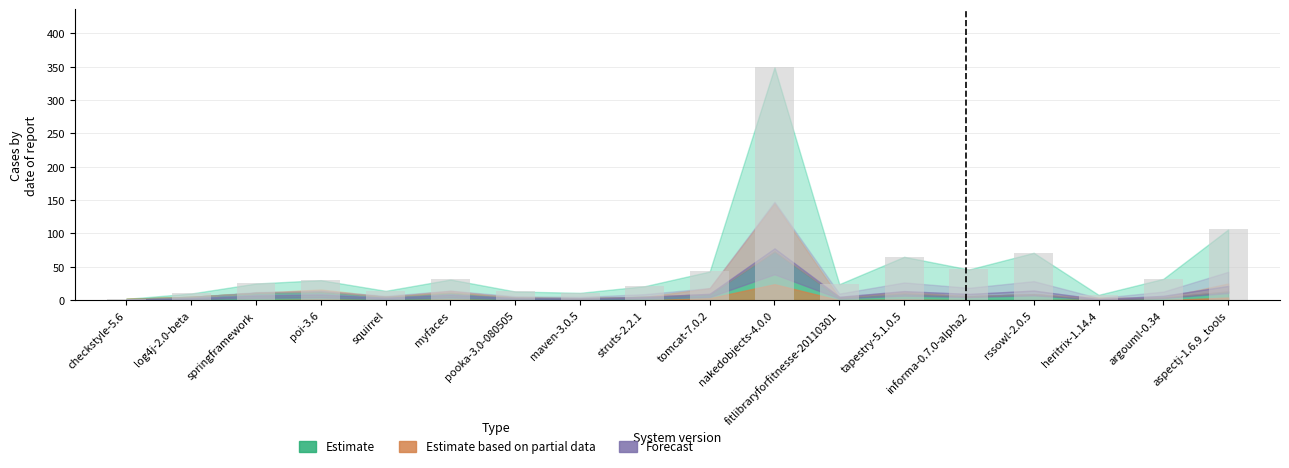

Where is the data nearest to the value 175?

aspectj-1.6.9_tools